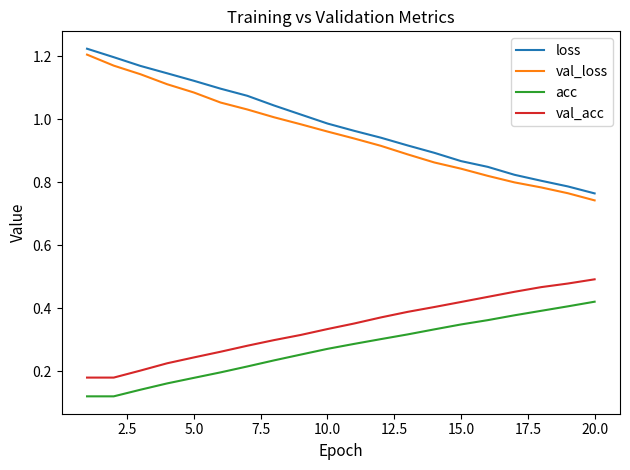

True or false: acc and loss intersect in this chart.

False